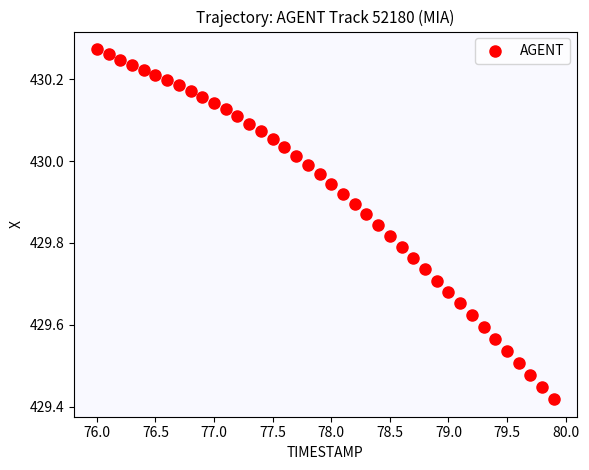

What is the range of Y values (max minus min)?

0.9